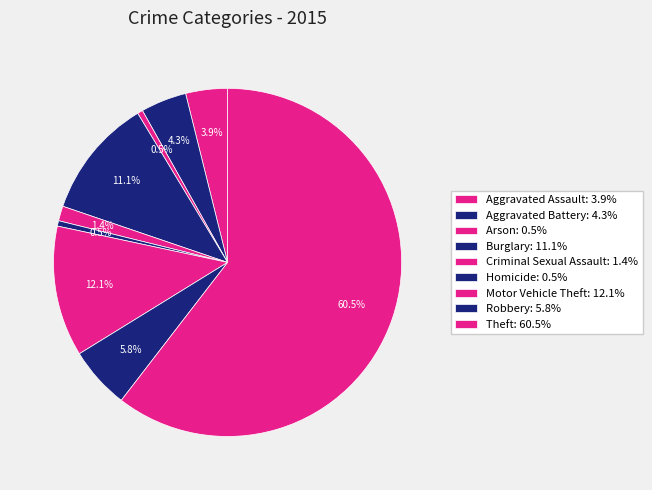

To the nearest percent, what percentage of the pie is Aggravated Battery?

4%